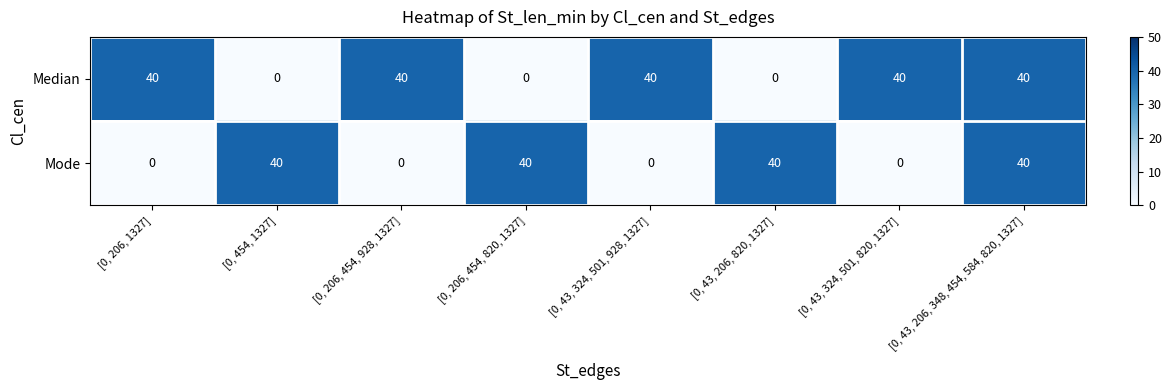

How many positive values does the Median series have?

5